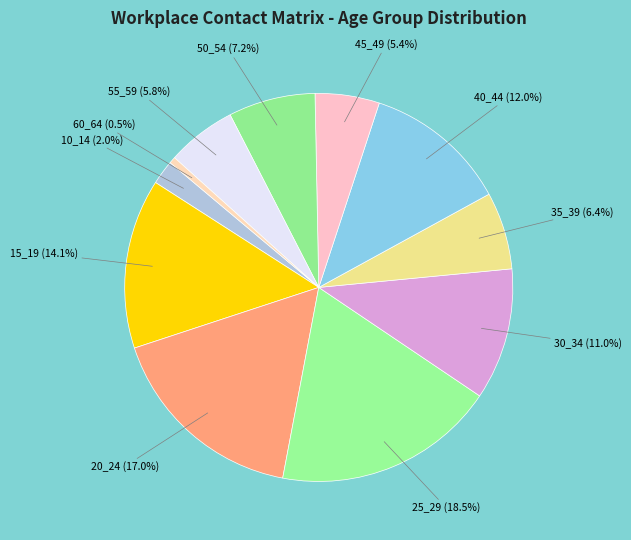

True or false: 60_64 accounts for 11% of the total.

False